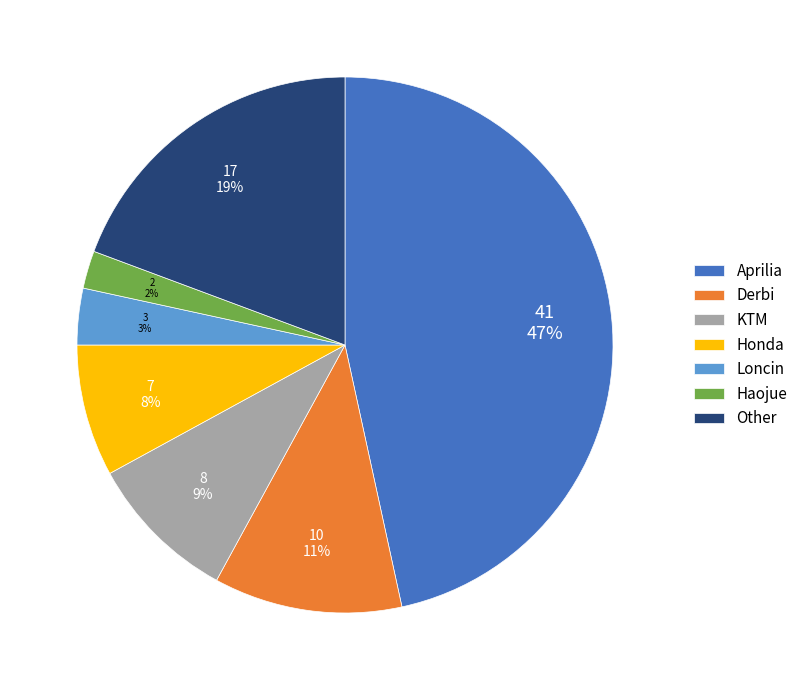

What is the ratio of the value at Other to the value at Aprilia?

0.4